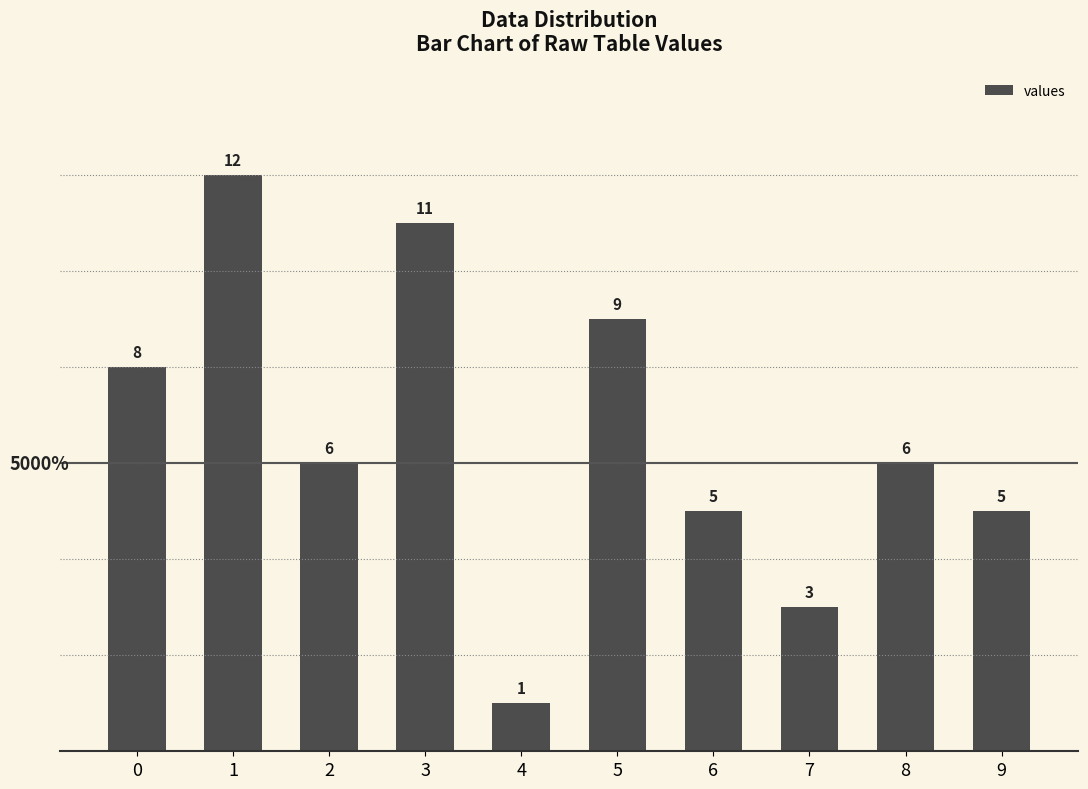

Reading right to left, what are all the values shown in this chart?

5	6	3	5	9	1	11	6	12	8